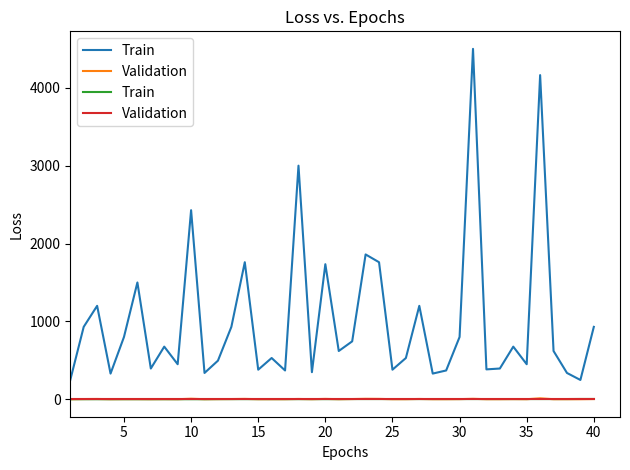

True or false: Train and Validation cross at least once.

False